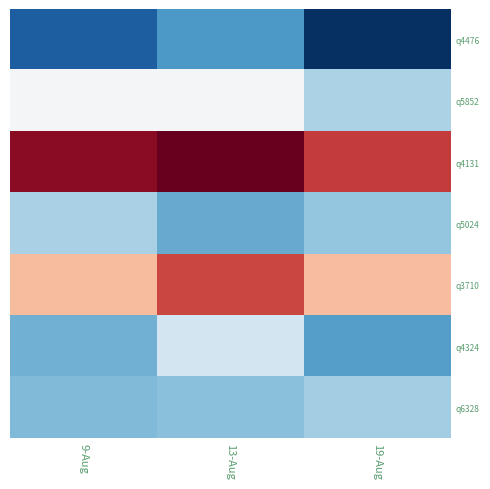

Rank the series at 19-Aug from highest to lowest value.

q4131, q3710, q5852, q6328, q5024, q4324, q4476